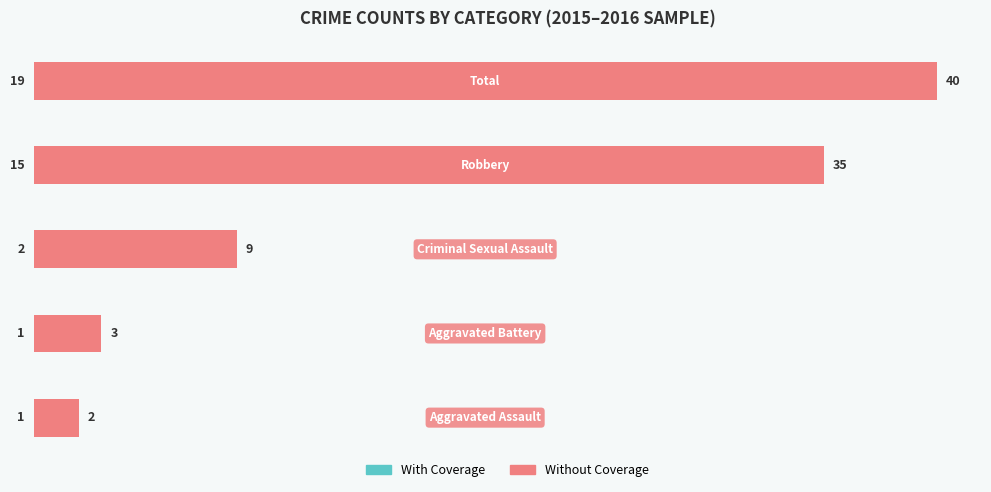

Reading left to right, list all the values displayed in this chart.

With Coverage: 1	1	2	15	19
Without Coverage: 2	3	9	35	40